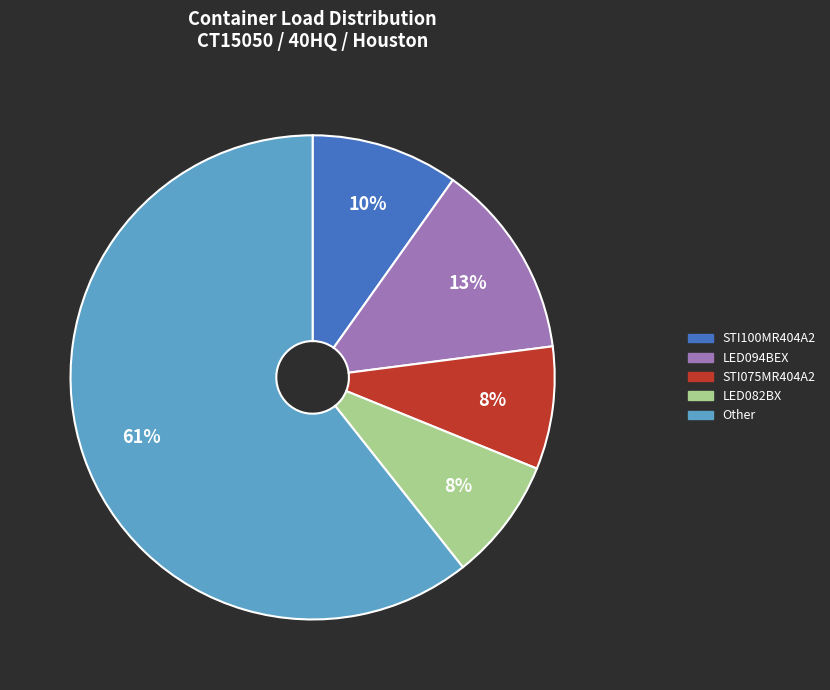

To the nearest percent, what portion does STI075MR404A2 represent?

8%